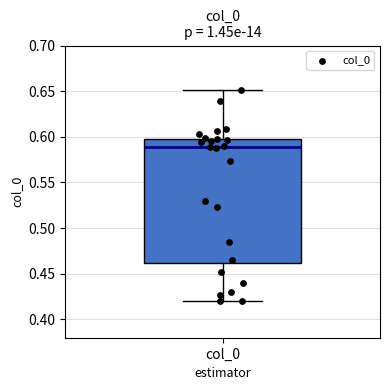

Transcribe this box plot: give where the median line is, the range the box spans, and where the two whiskers end, as read against the y-axis. The values are not printed on the chart, so give them approximately, as read against the axis.

median 0.59, box 0.46 to 0.60, whiskers 0.42 to 0.65